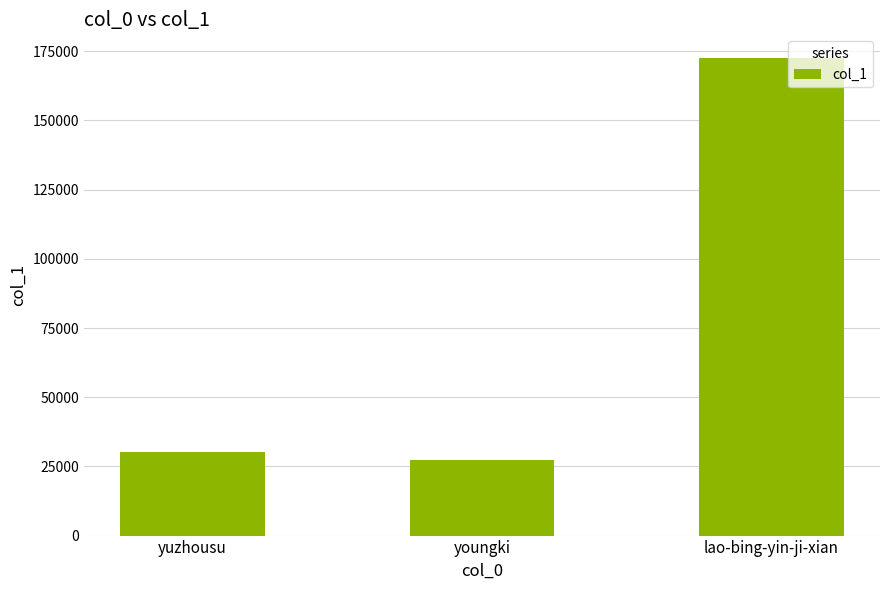

What is the approximate value at lao-bing-yin-ji-xian?

172488